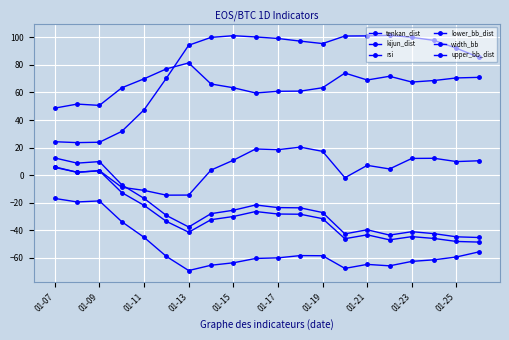

How many values in kijun_dist are below zero?

17